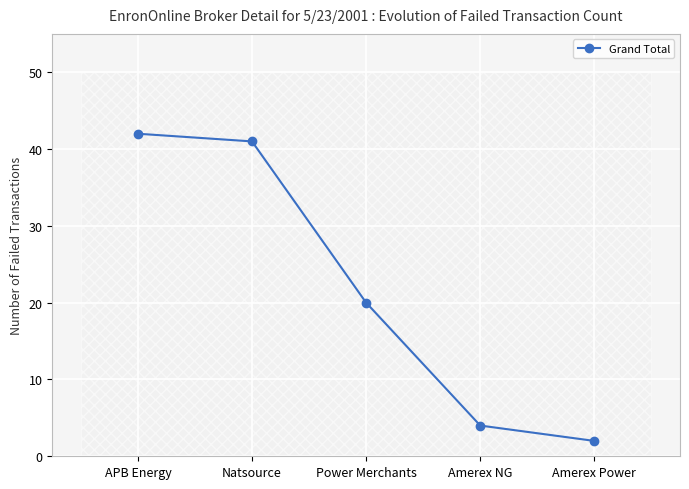

What is the difference between the second highest and minimum values?

39